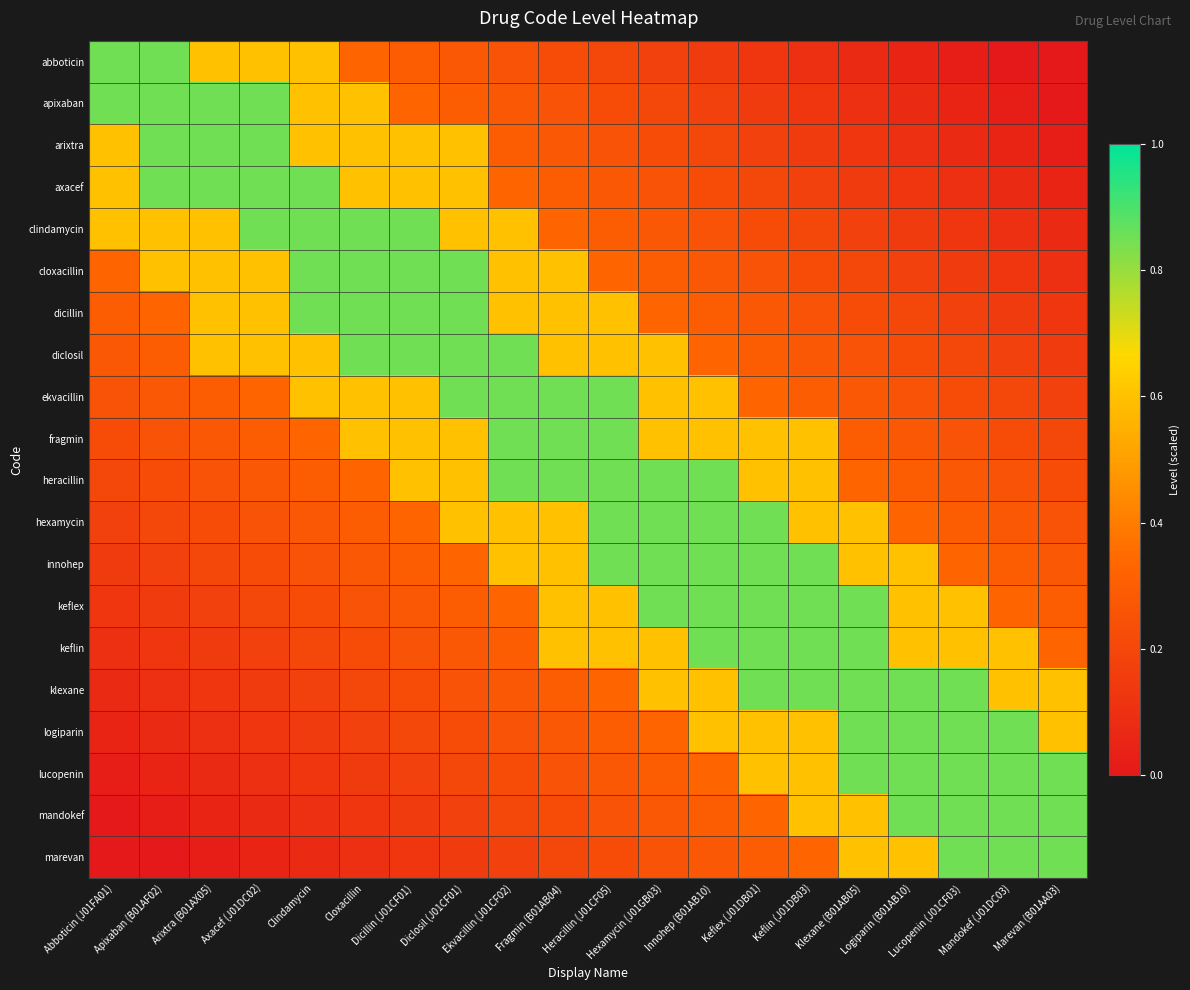

At how many categories does at least one series exceed 0?

20